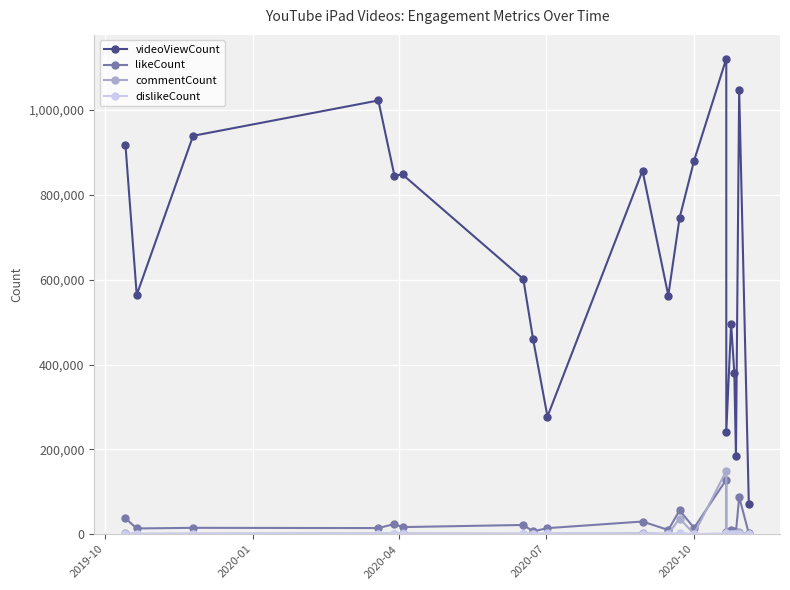

How many lines are shown in the chart?

4